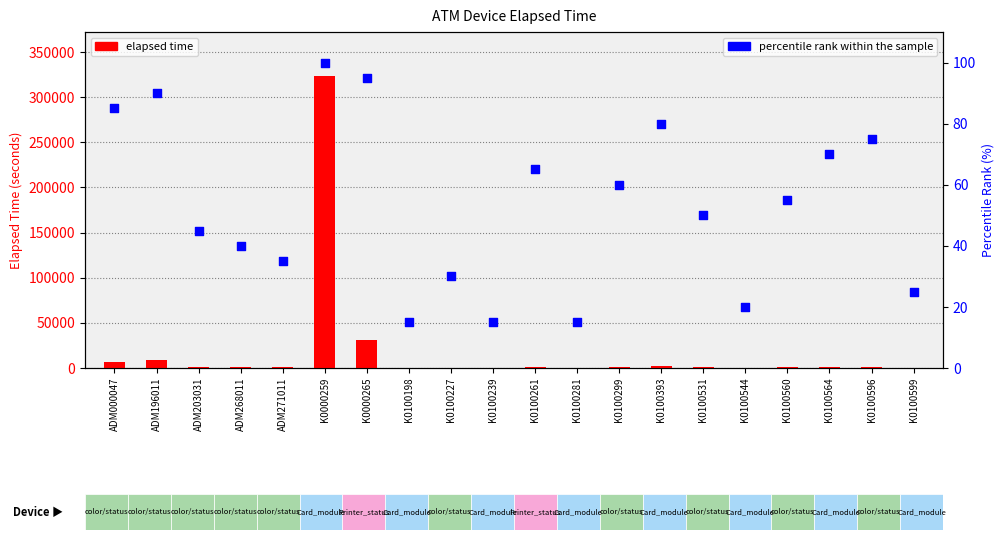

At how many categories does at least one series exceed 189540?

1